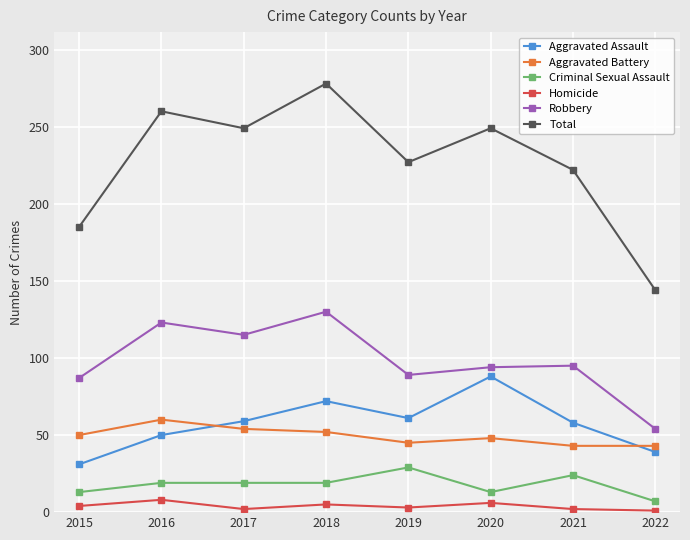

At 2021, list the series in order from largest to smallest.

Total, Robbery, Aggravated Assault, Aggravated Battery, Criminal Sexual Assault, Homicide